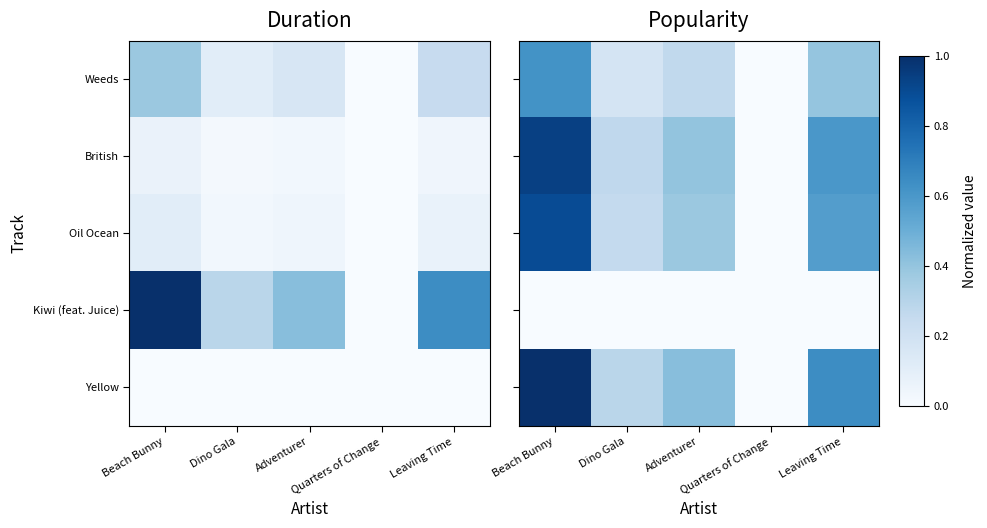

What is the difference between the Oil Ocean values at Quarters of Change and Beach Bunny?

0.9